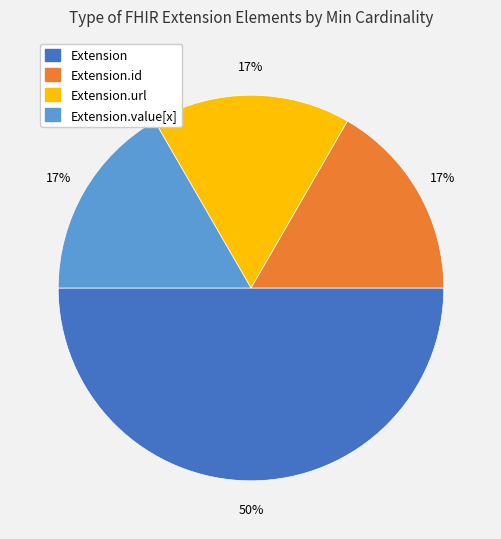

To the nearest percent, what is the difference between the largest and smallest slice percentages?

33%